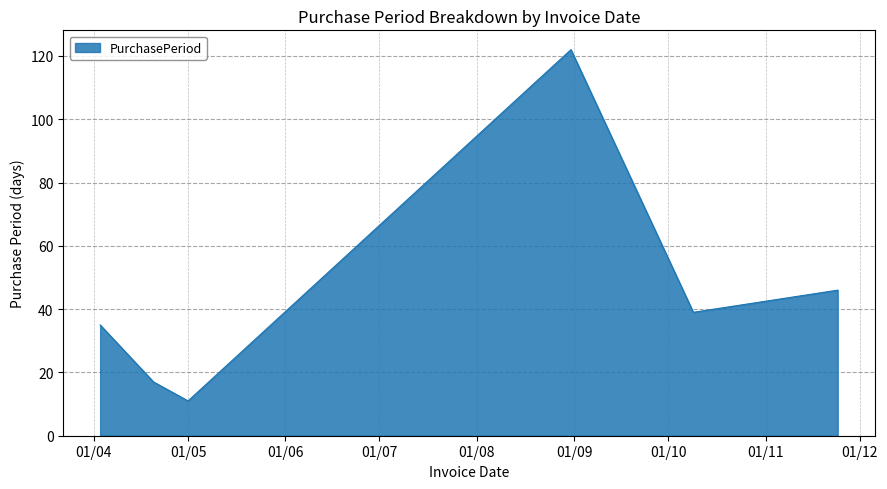

What is the minimum value shown in the chart?

11